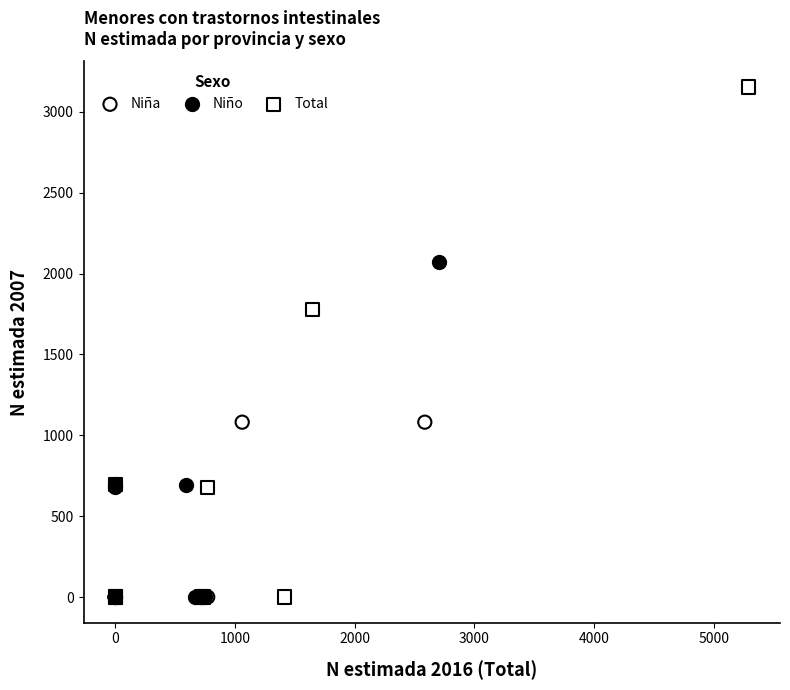

Which series reaches the maximum Y coordinate?

Total